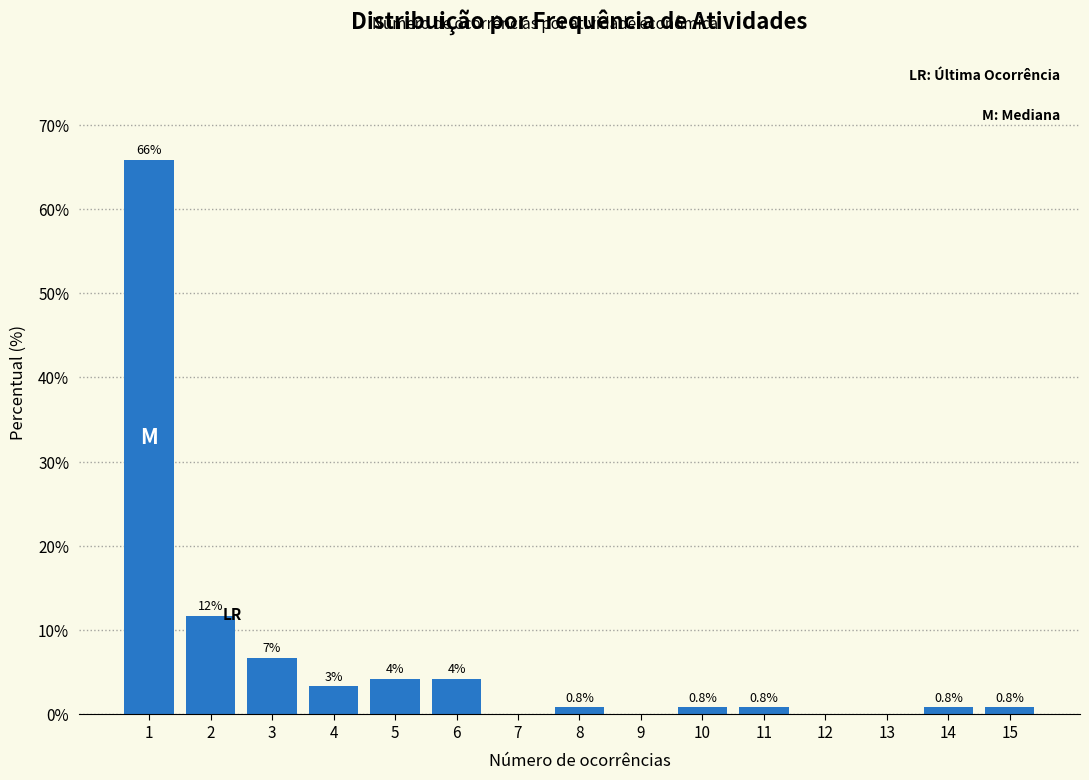

What is the maximum value shown in the chart?

65.8